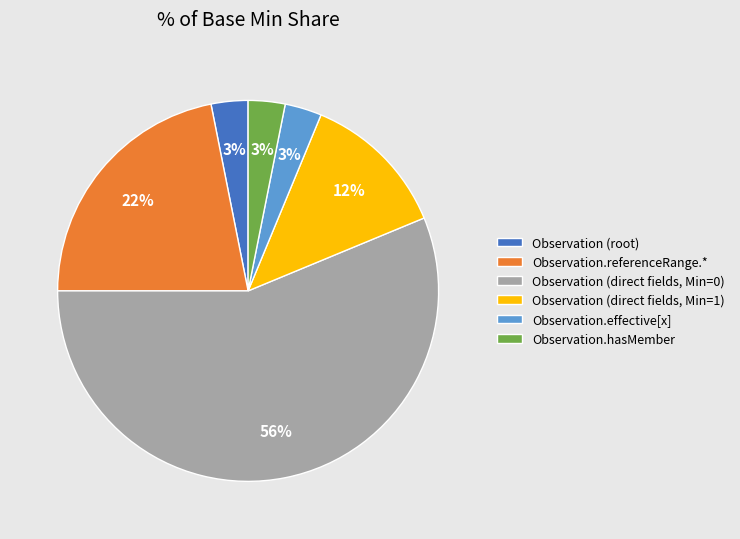

How many slices are in this pie chart?

6